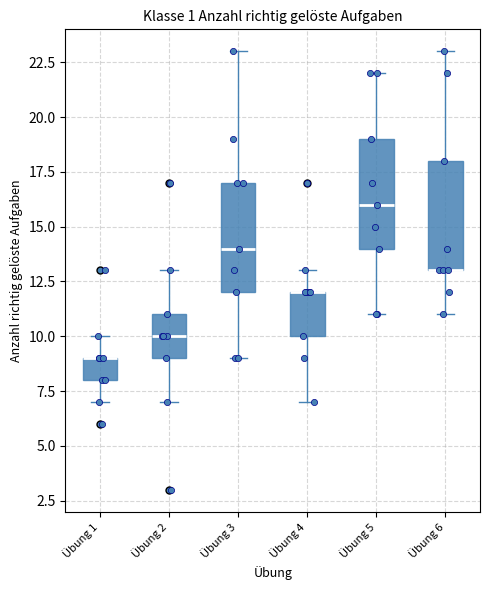

Reading left to right, transcribe this box plot: for each box, give where its median line is, the range the box spans, and where its two whiskers end, as read against the y-axis. The values are not printed on the chart, so give them approximately, as read against the axis.

Übung 1: median 9 (drawn on the box's upper edge), box 8 to 9, whiskers 7 to 10
Übung 2: median 10, box 9 to 11, whiskers 7 to 13
Übung 3: median 14, box 12 to 17, whiskers 9 to 23
Übung 4: median 12 (drawn on the box's upper edge), box 10 to 12, whiskers 7 to 13
Übung 5: median 16, box 14 to 19, whiskers 11 to 22
Übung 6: median 13 (drawn on the box's lower edge), box 13 to 18, whiskers 11 to 23